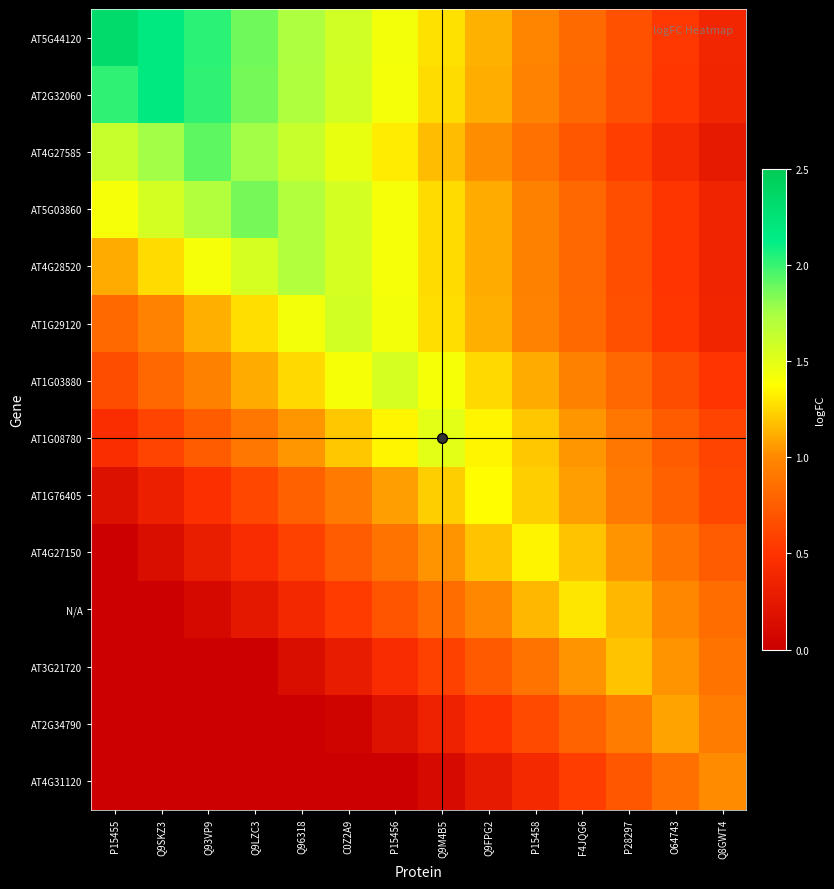

What is the spread (max minus min) of values at P15455?

2.3